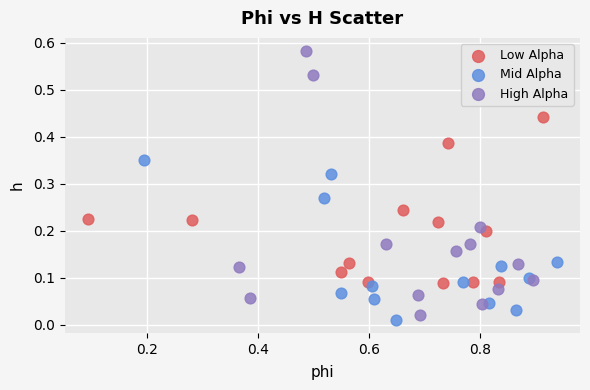

What are all the series names shown in the legend?

Low Alpha, Mid Alpha, High Alpha